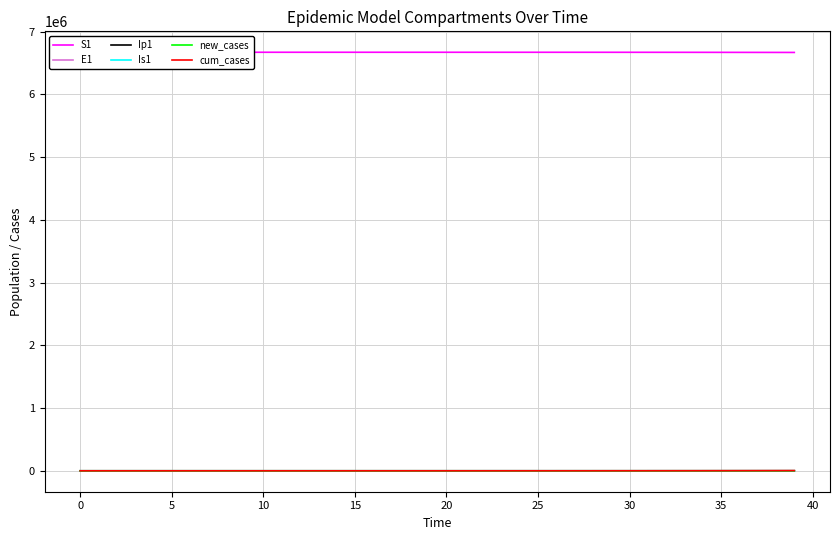

Reading right to left, what are all the values shown in this chart?

S1: 6668232.5	6668628.8	6668984.1	6669304.3	6669603.1	6669884.2	6670111.9	6670296.4	6670445.8	6670566.8	6670664.8	6670744.2	6670808.5	6670860.6	6670902.8	6670937.0	6670964.7	6670987.1	6671005.2	6671020.0	6671031.9	6671041.5	6671049.3	6671055.7	6671060.8	6671065.0	6671068.3	6671071.0	6671073.2	6671075.0	6671076.5	6671077.7	6671078.6	6671079.4	6671080.0	6671080.5	6671081.0	6671081.3	6671081.6	6671082.0
E1: 1078.5	960.4	852.7	751.5	644.2	521.8	422.7	342.4	277.3	224.6	182.0	147.4	119.4	96.7	78.3	63.4	51.4	41.6	33.7	27.3	22.1	17.9	14.5	11.8	9.5	7.7	6.2	5.1	4.1	3.3	2.7	2.2	1.8	1.4	1.1	0.9	0.7	0.5	0.3	0.0
Ip1: 161.8	143.7	127.3	112.5	100.3	81.3	65.8	53.3	43.2	35.0	28.3	22.9	18.6	15.1	12.2	9.9	8.0	6.5	5.2	4.3	3.4	2.8	2.3	1.8	1.5	1.2	1.0	0.8	0.6	0.5	0.4	0.3	0.3	0.2	0.2	0.1	0.1	0.1	0.0	0.0
Is1: 342.8	307.8	278.5	255.4	231.7	187.7	152.0	123.1	99.7	80.8	65.4	53.0	42.9	34.8	28.2	22.8	18.5	15.0	12.1	9.8	8.0	6.5	5.2	4.2	3.4	2.8	2.3	1.9	1.5	1.3	1.0	0.9	0.8	0.7	0.6	0.6	0.6	0.7	0.8	1.0
new_cases: 471.5	419.2	371.6	328.1	288.5	233.7	189.3	153.3	124.2	100.6	81.5	66.0	53.5	43.3	35.1	28.4	23.0	18.6	15.1	12.2	9.9	8.0	6.5	5.3	4.3	3.5	2.8	2.3	1.8	1.5	1.2	1.0	0.8	0.6	0.5	0.4	0.3	0.2	0.1	0.0
cum_cases: 3107.4	2635.9	2216.6	1845.1	1517.0	1228.5	994.9	805.6	652.3	528.1	427.5	346.0	280.1	226.6	183.3	148.2	119.8	96.8	78.2	63.1	50.9	41.0	32.9	26.4	21.2	16.9	13.5	10.7	8.4	6.6	5.1	3.9	2.9	2.1	1.5	1.0	0.6	0.3	0.1	0.0